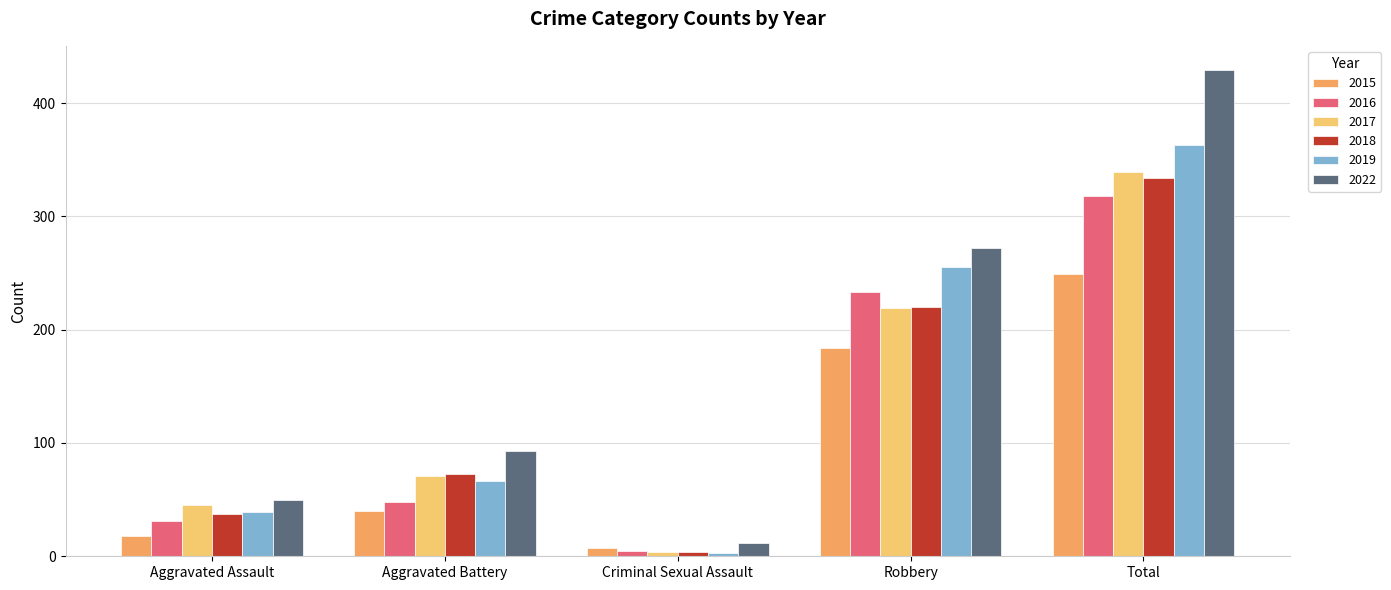

What is the total value across all series at Aggravated Assault?

220